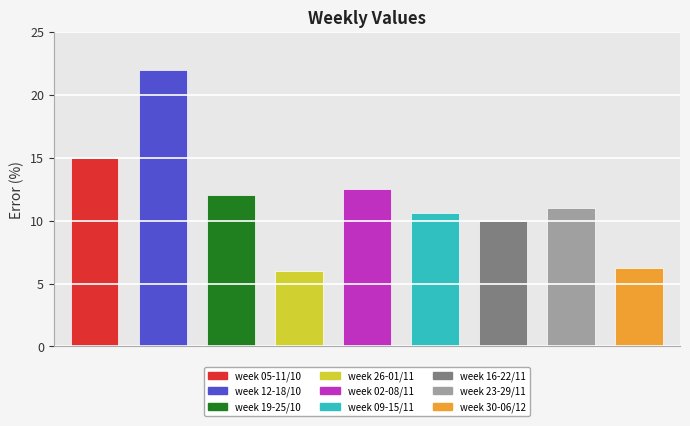

What is the greatest value displayed?

22.0